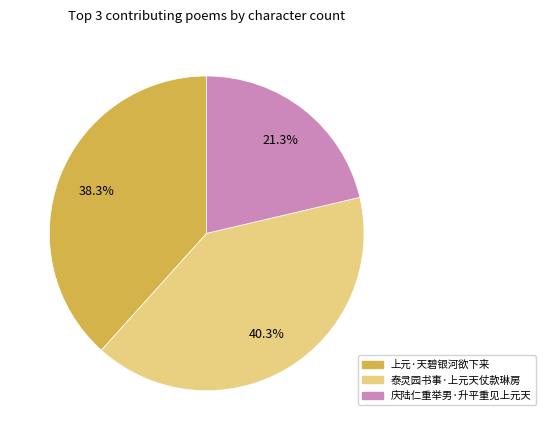

Which has a higher value, 庆陆仁重举男·升平重见上元天 or 泰灵园书事·上元天仗款琳房?

泰灵园书事·上元天仗款琳房